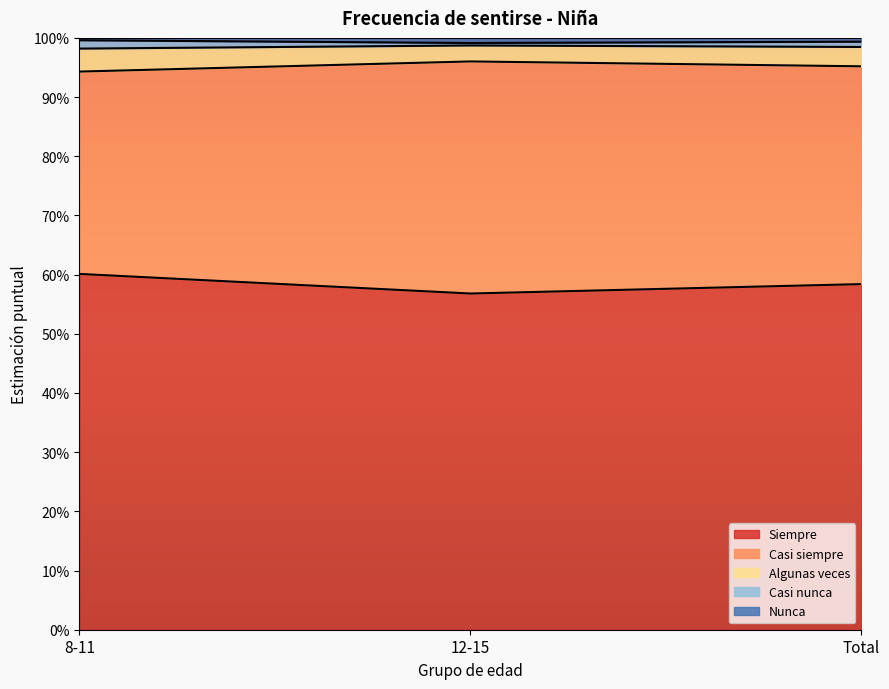

The Casi siempre series shows 0.1 at 12-15. True or false?

False